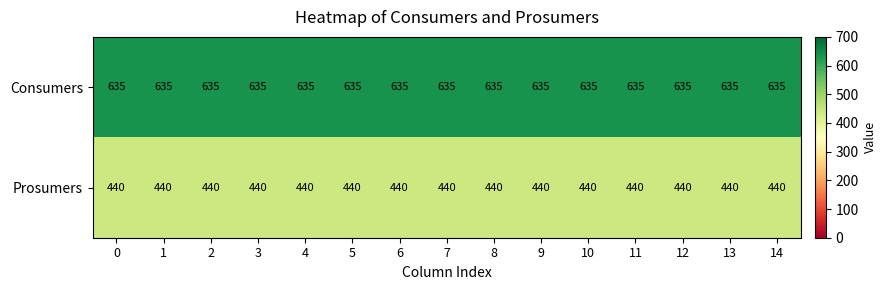

What is the difference between the highest and lowest values at 7?

195